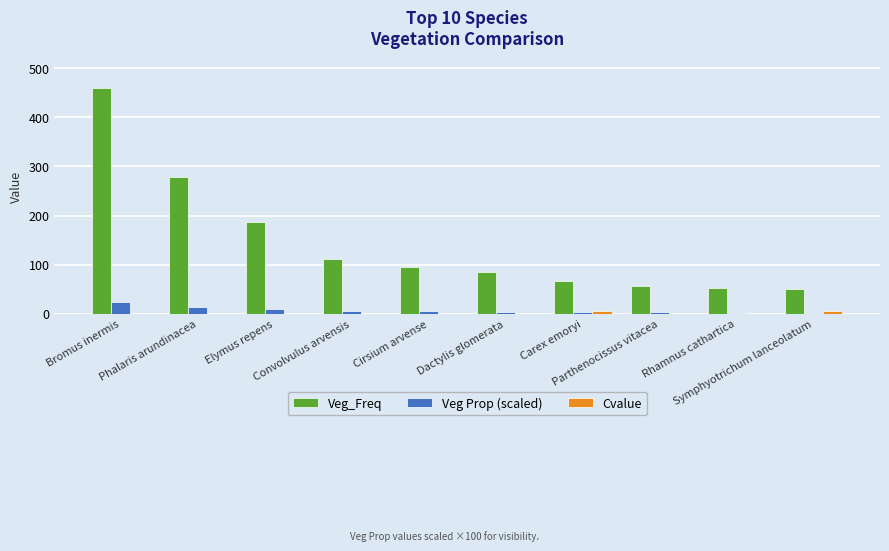

How many data points does each series have?

10